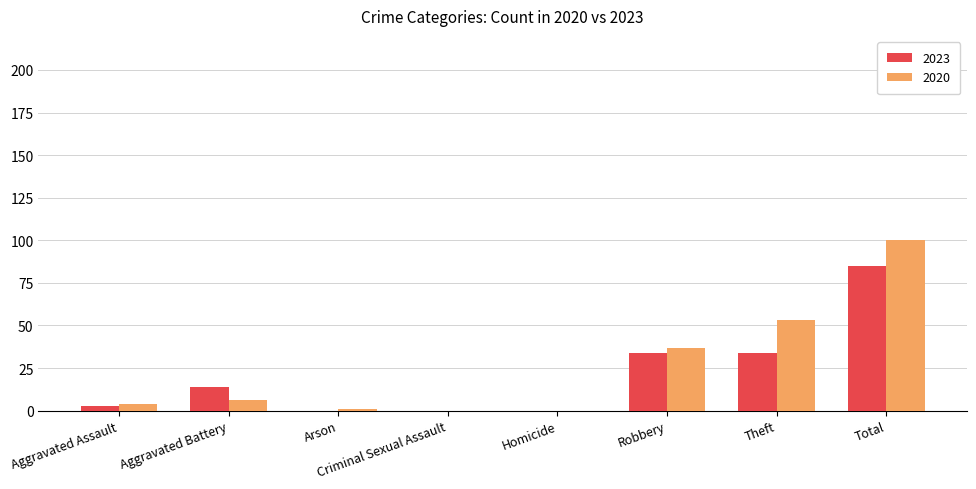

How many distinct data groups are displayed?

2